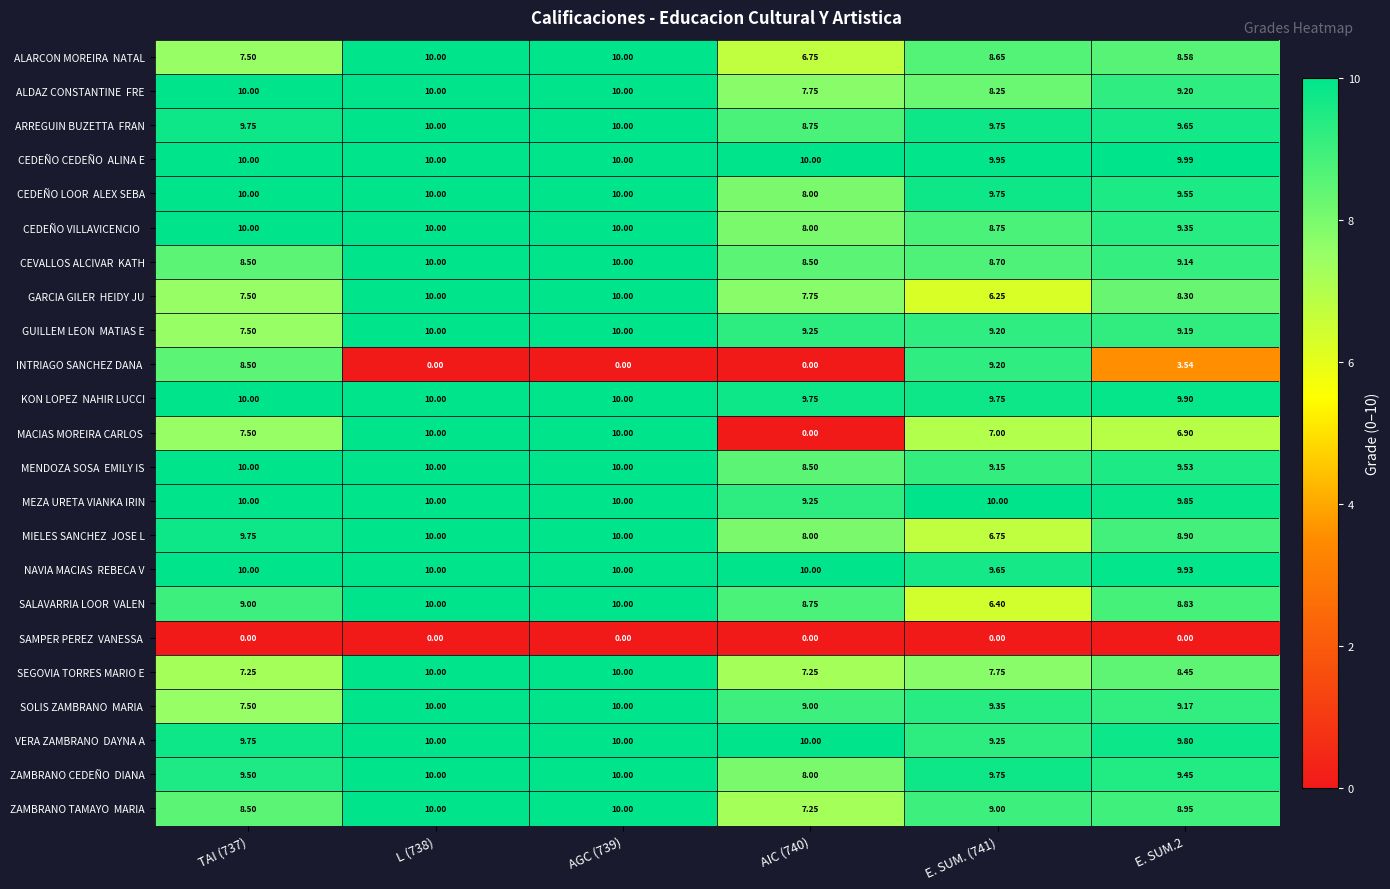

What is the difference between the highest and lowest values at E. SUM.2?

10.0